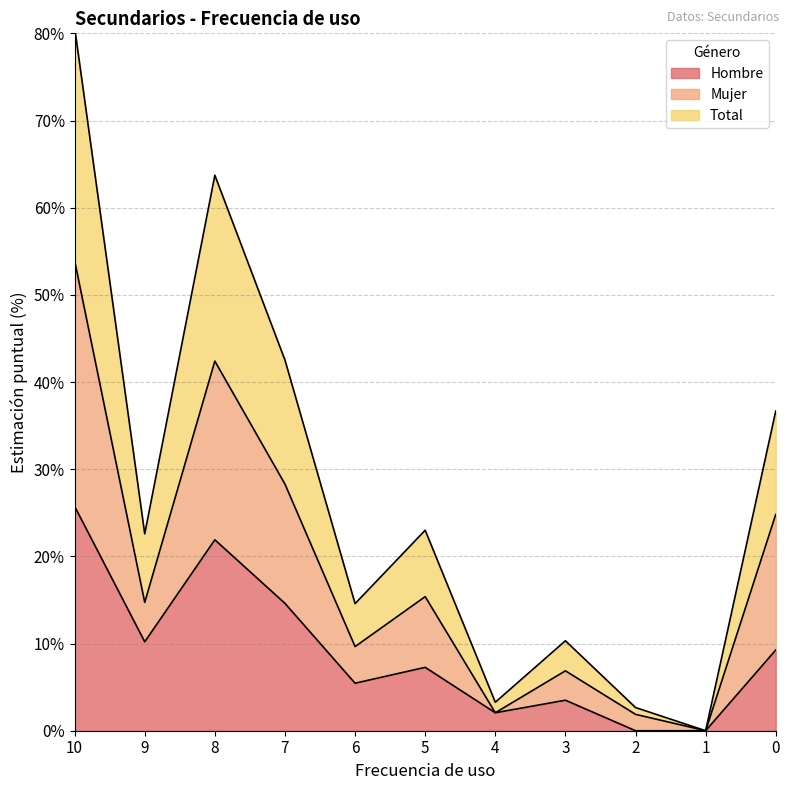

How many data points does each series have?

11